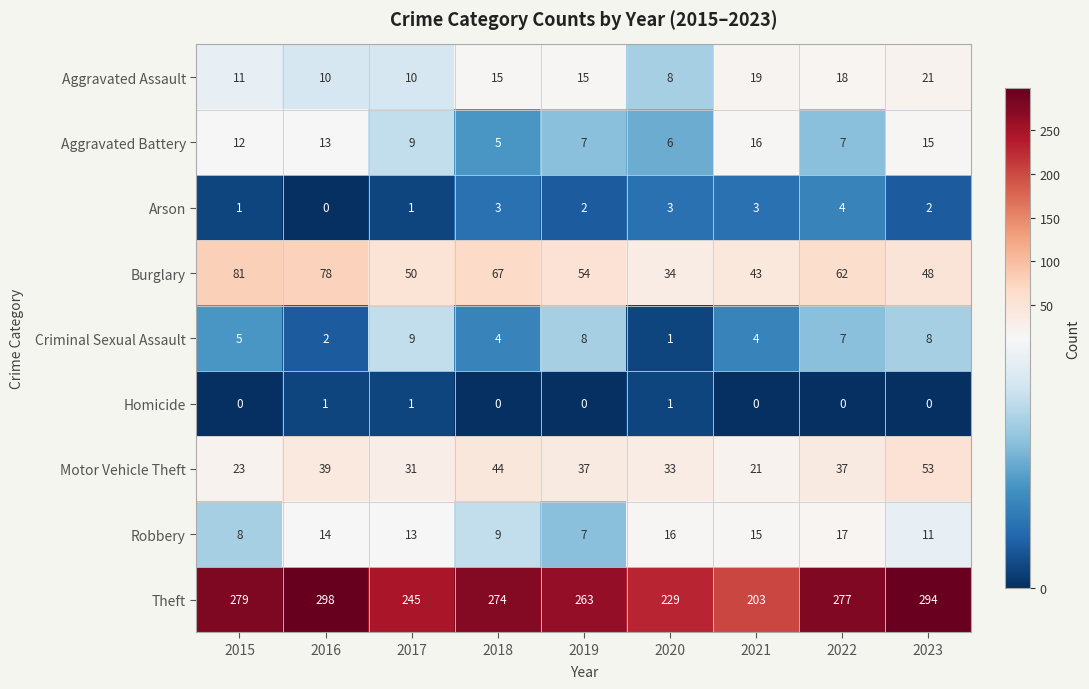

True or false: Theft has a value of 464 at 2016.

False